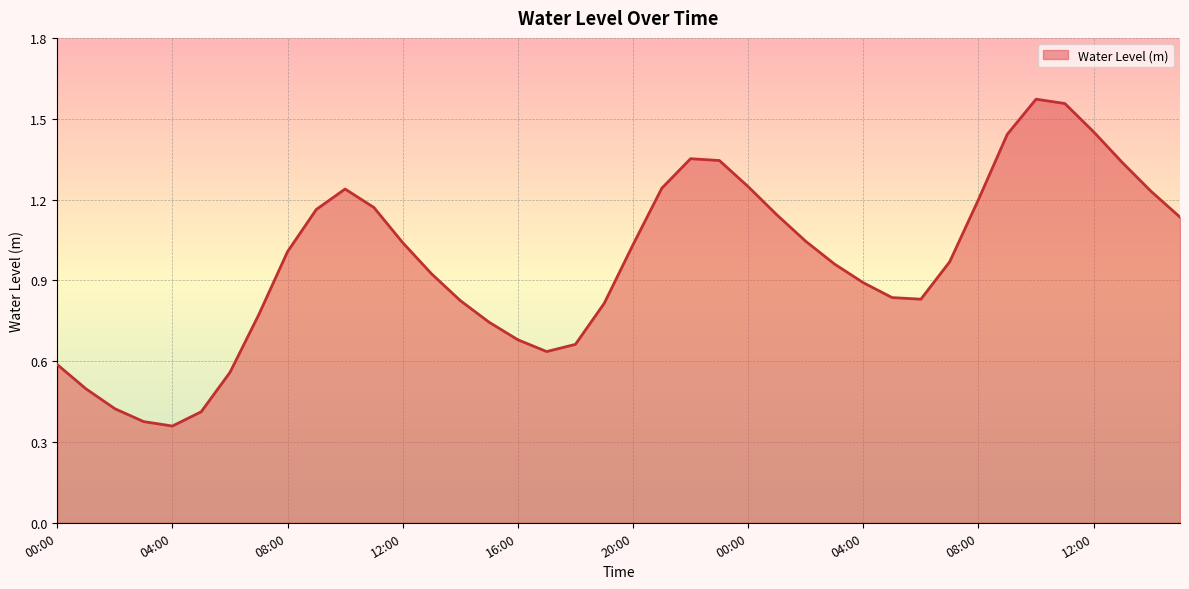

Where is the first local maximum?

10:00